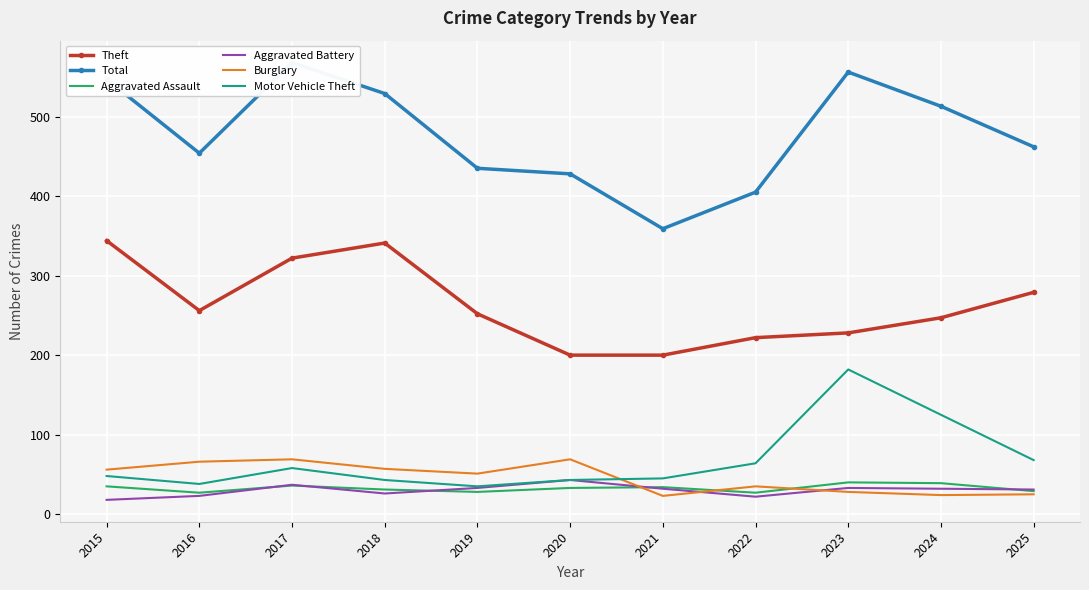

How many interior local peaks does the Aggravated Battery series have?

3